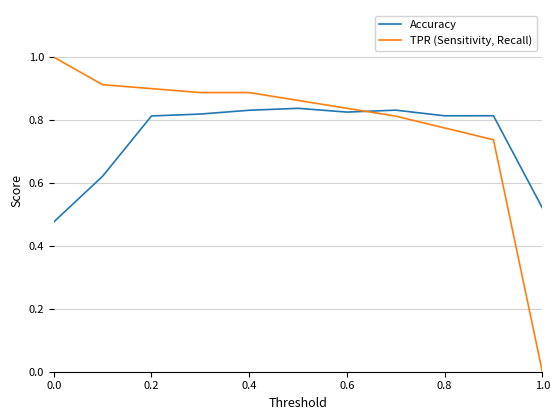

Rank the series by their maximum value, from lowest to highest.

Accuracy, TPR (Sensitivity, Recall)